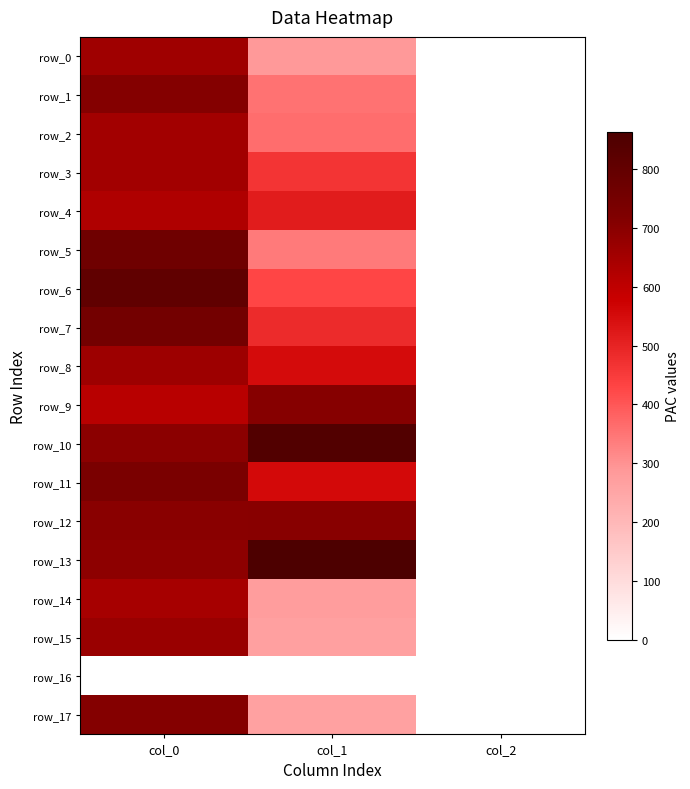

Which series has the largest total across all categories?

row_13